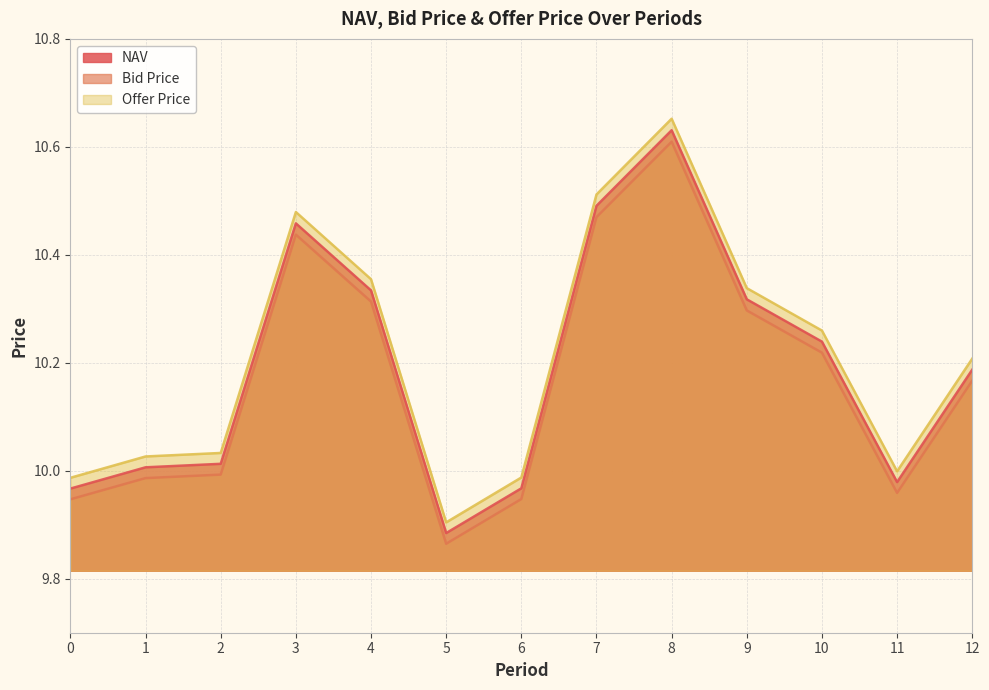

What is the value of the Offer Price point at the 8th from the left?

10.5